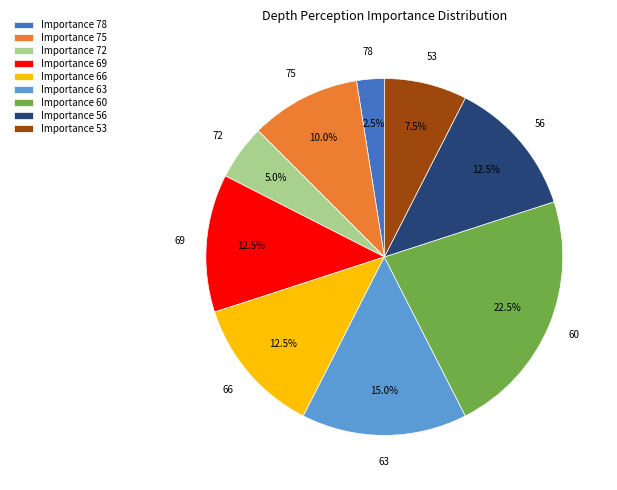

Is the sum of Importance 60 and Importance 75 greater than half?

No